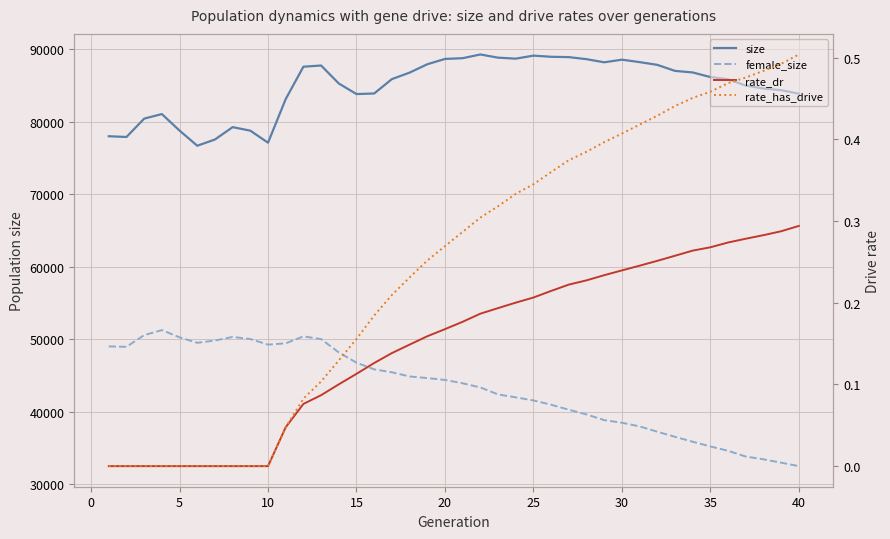

What is the average value of the rate_dr series?

0.1